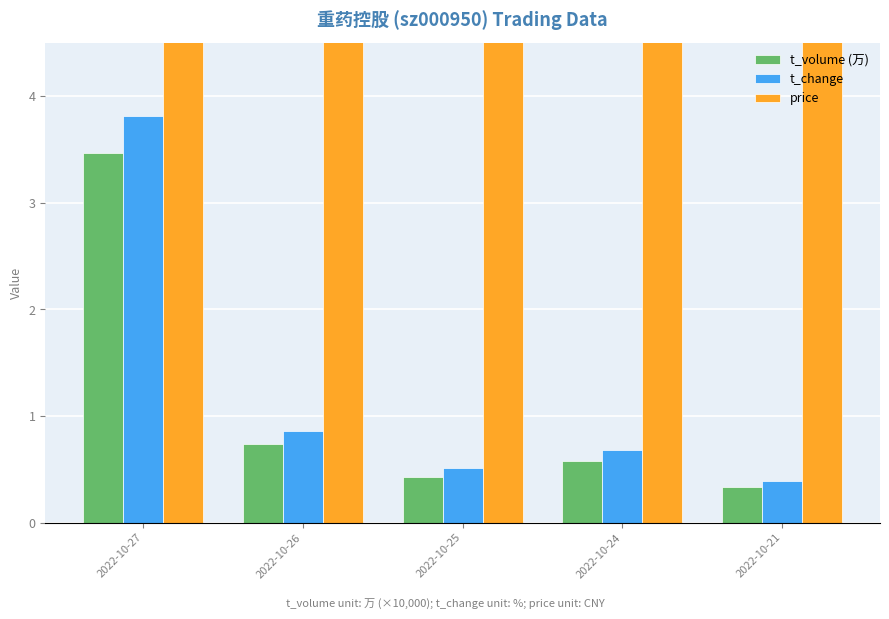

What is the greatest value displayed?

5.2